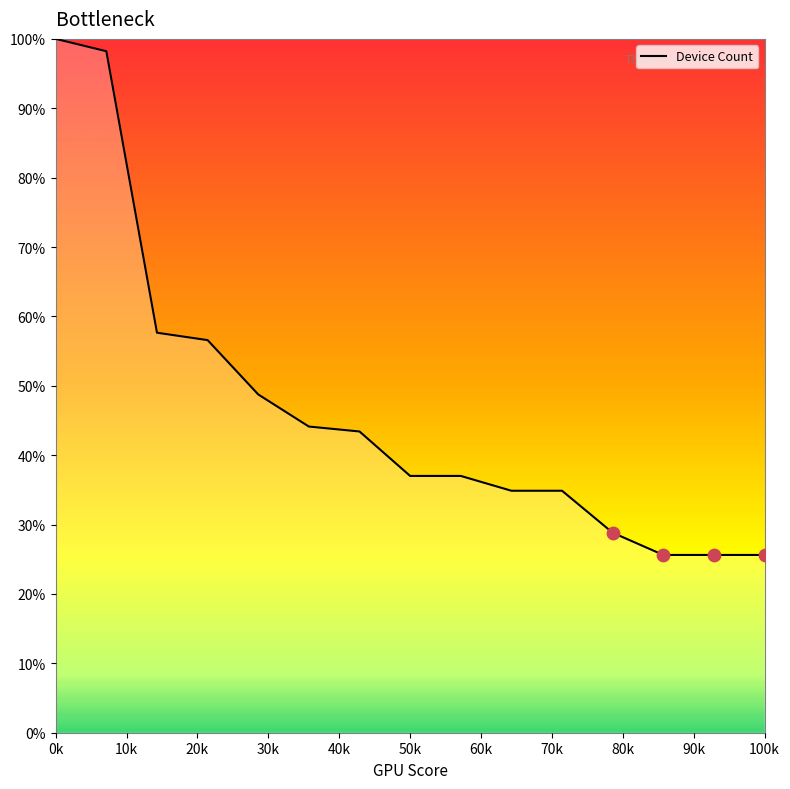

What is the minimum value shown in the chart?

25.6